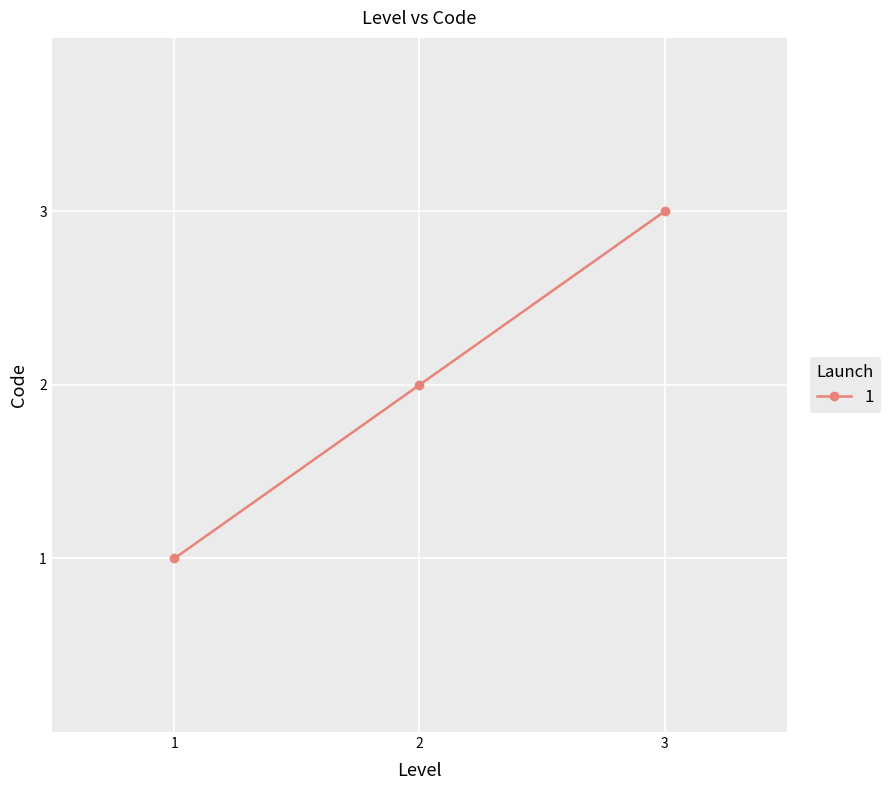

What is the greatest value displayed?

3